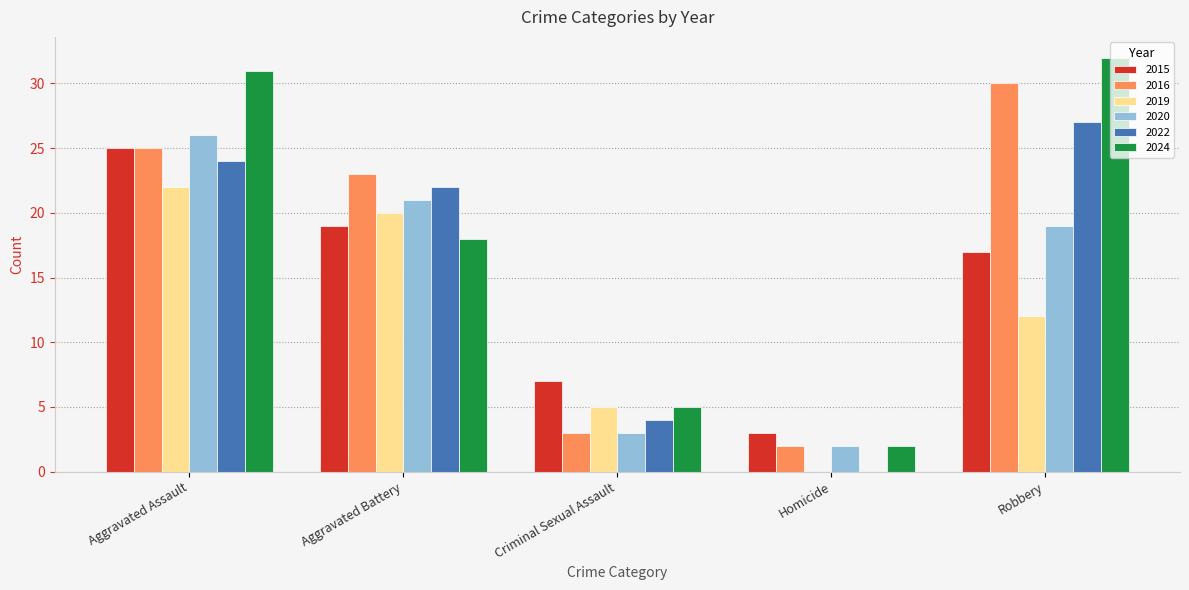

Does the chart contain stacked bars?

No